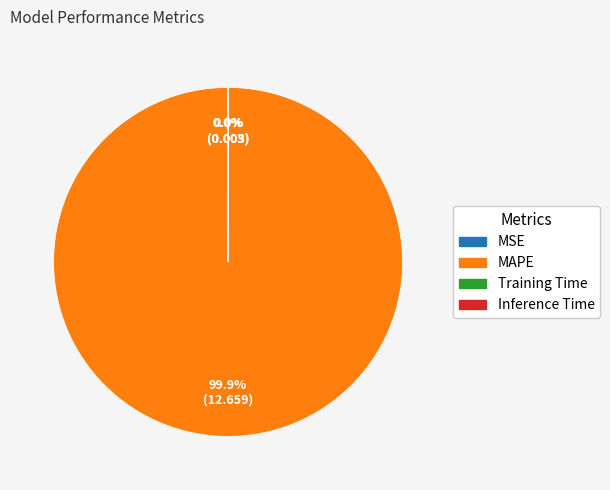

Is MAPE the majority of the pie?

Yes